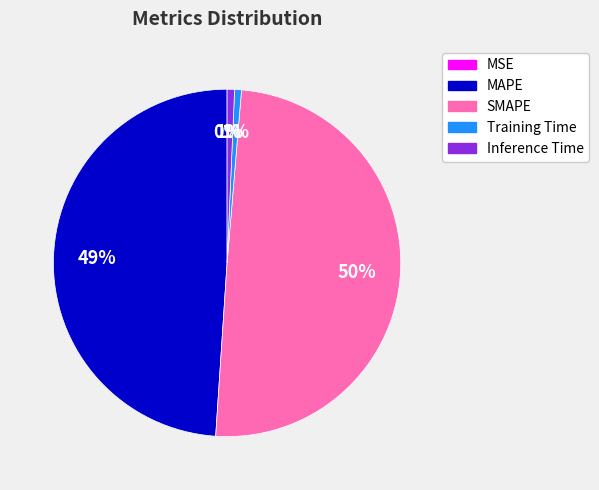

To the nearest percent, what is the combined percentage of MAPE and Training Time?

50%